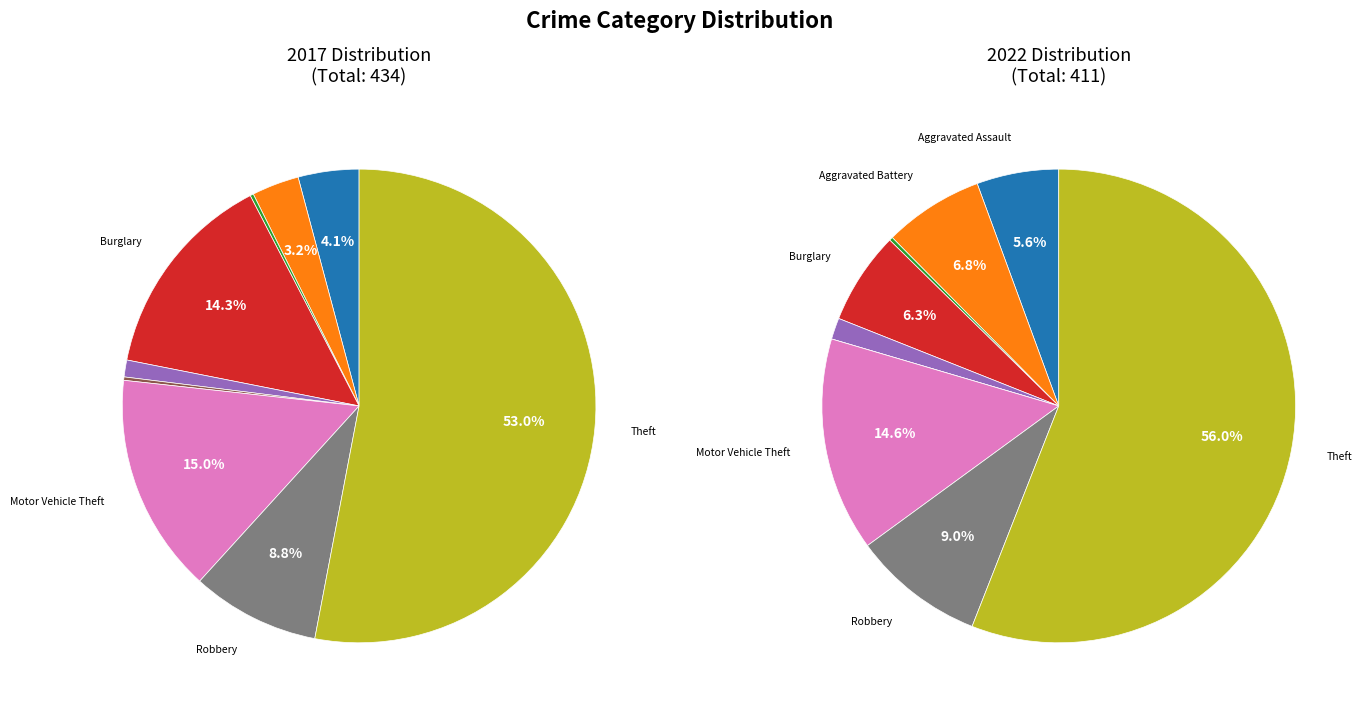

What is the total percentage of Criminal Sexual Assault and Arson?

1.4%